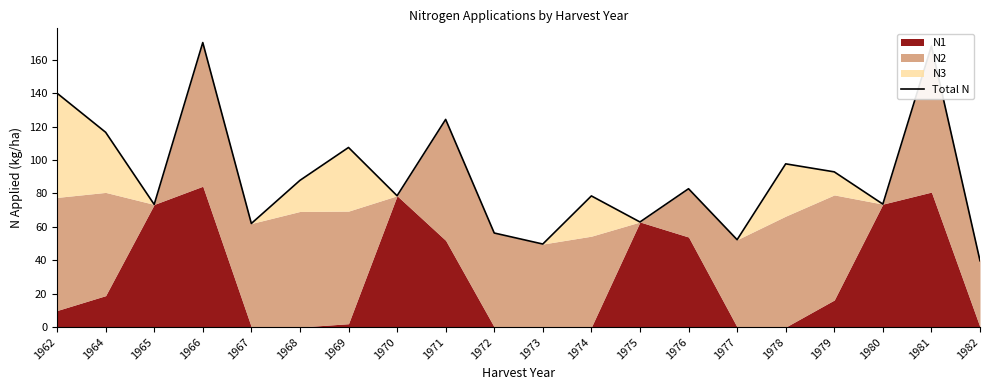

At which label does the data first exceed 82?

1962